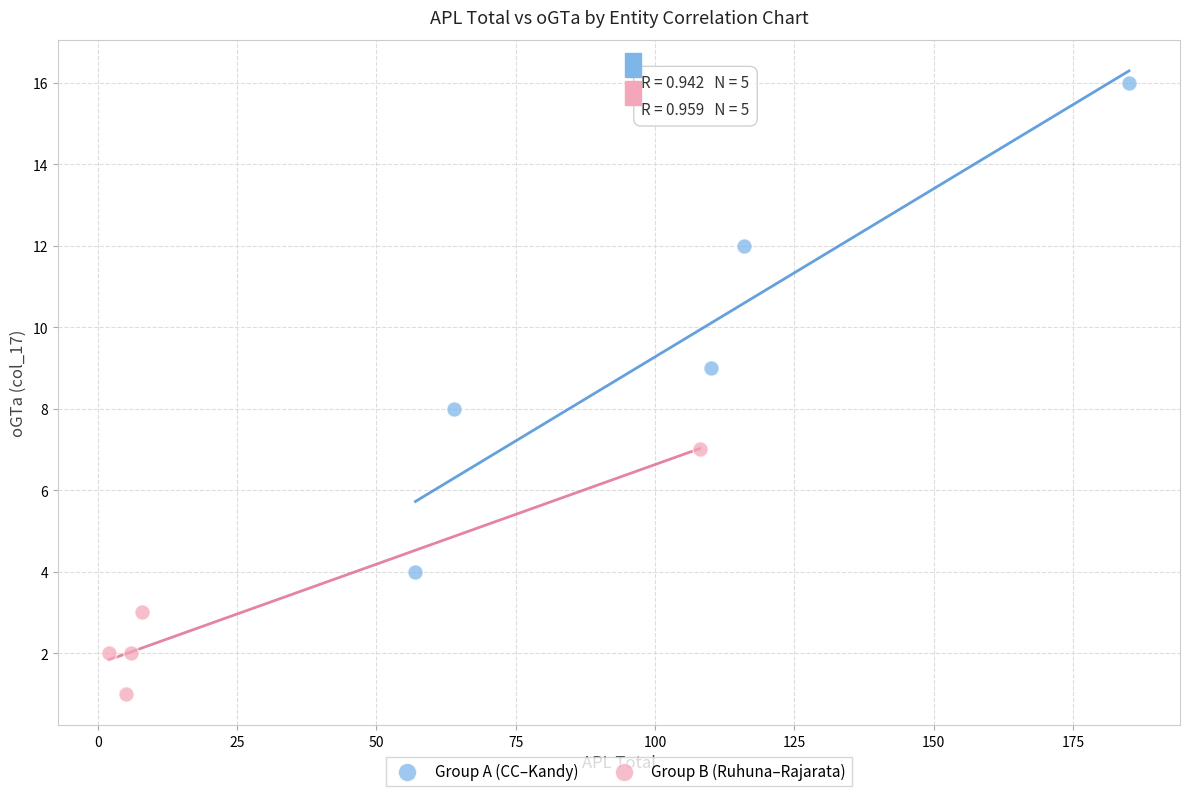

Which series reaches the maximum Y coordinate?

Group A (CC–Kandy)